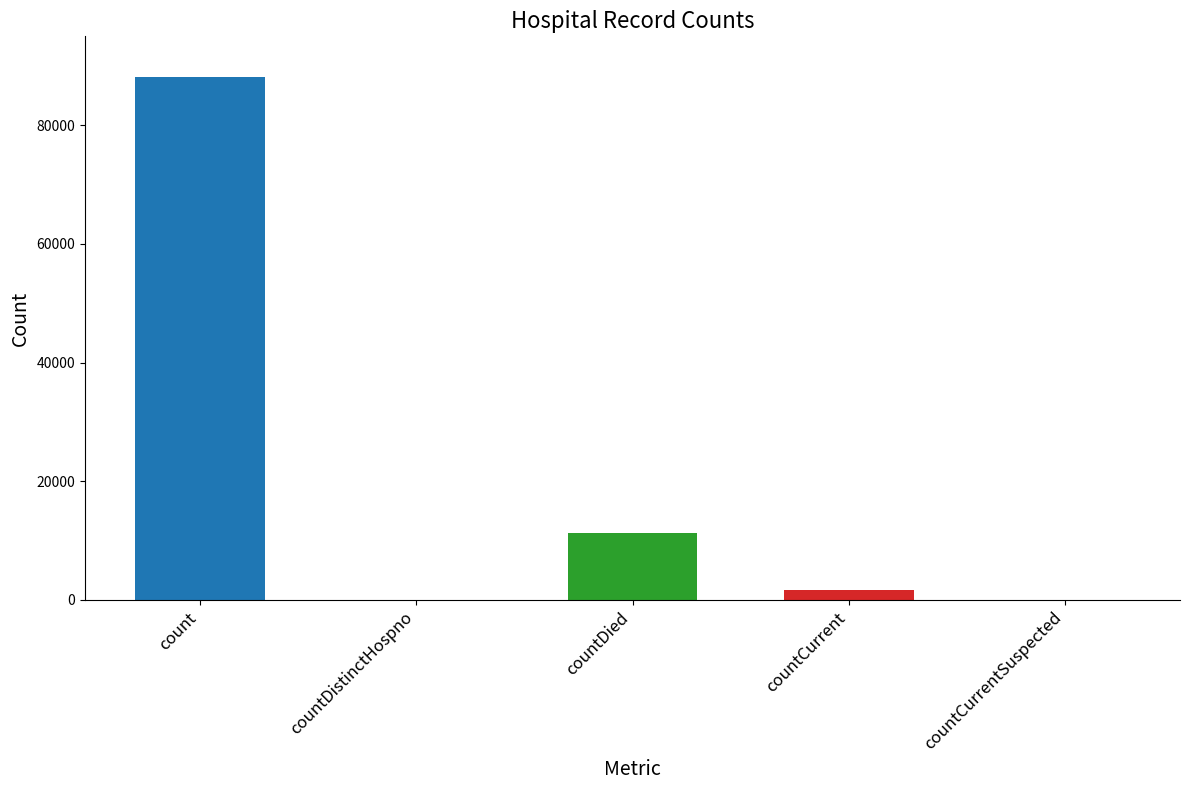

Where is the data nearest to the value 44096?

countDied